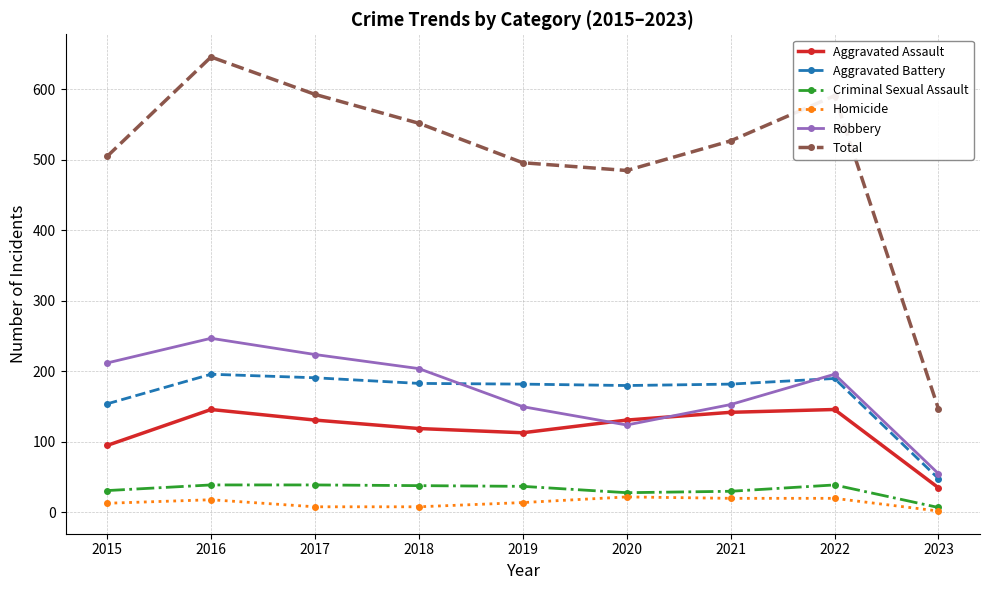

True or false: Aggravated Assault and Aggravated Battery intersect in this chart.

False